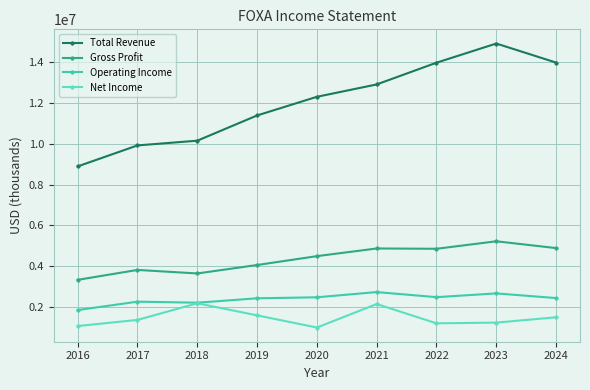

How many interior local peaks does the Total Revenue series have?

1